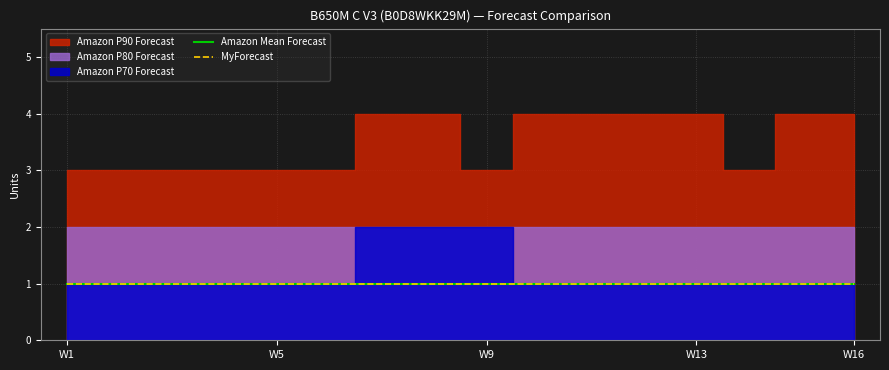

True or false: Amazon Mean Forecast and MyForecast intersect in this chart.

False